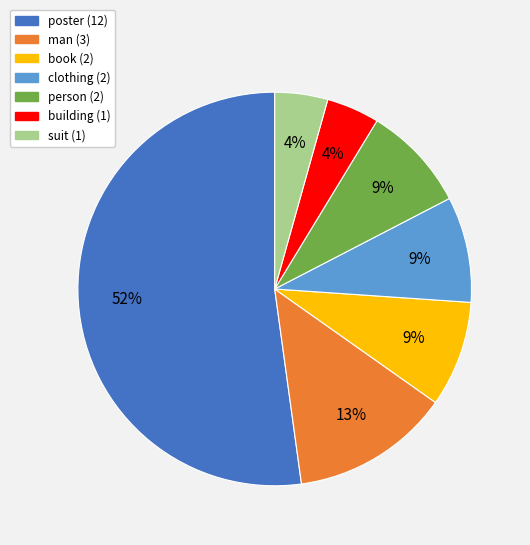

Count the number of slices in the pie.

7